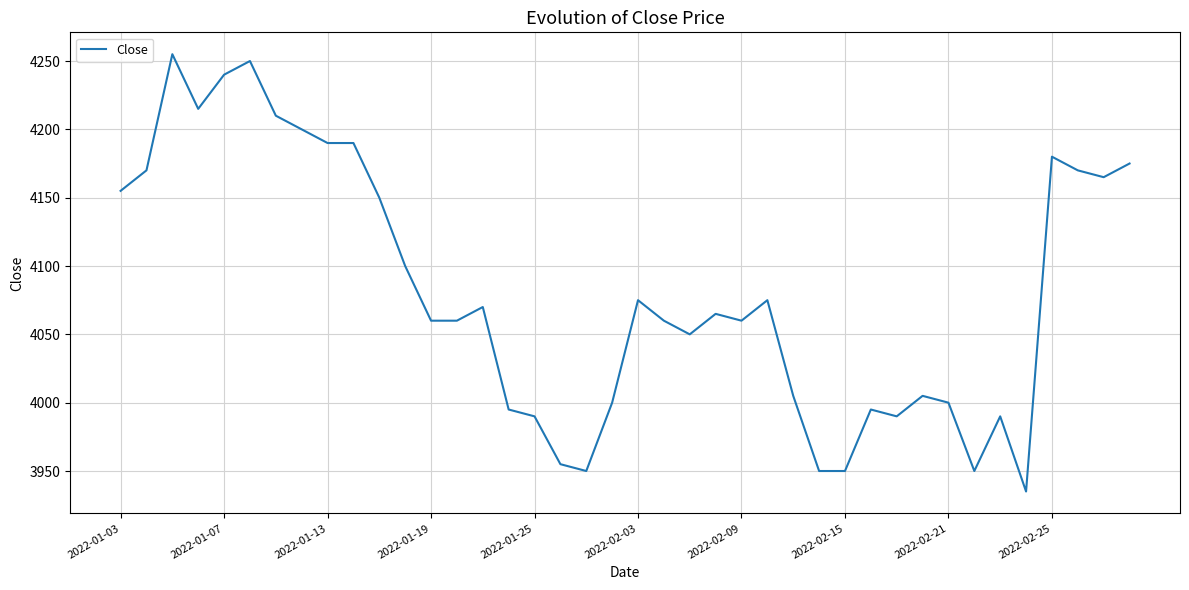

What is the minimum value shown in the chart?

3935